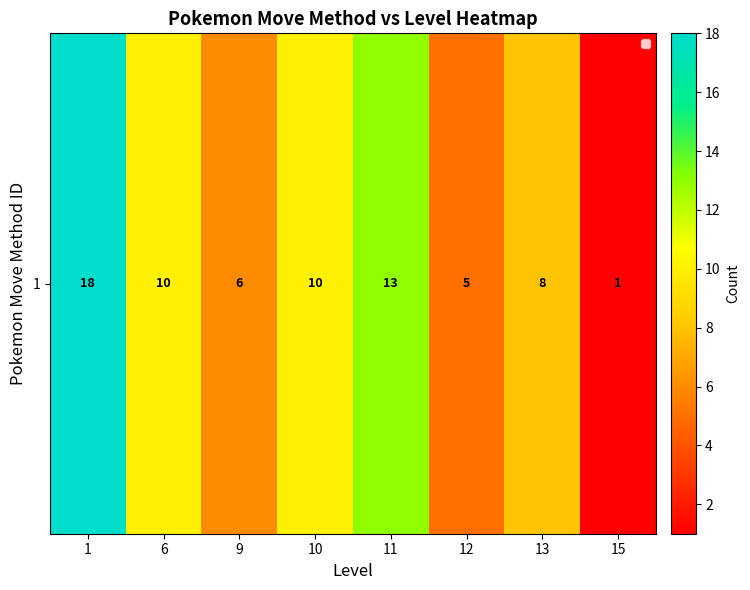

Reading left to right, transcribe all the data shown in this chart.

18	10	6	10	13	5	8	1